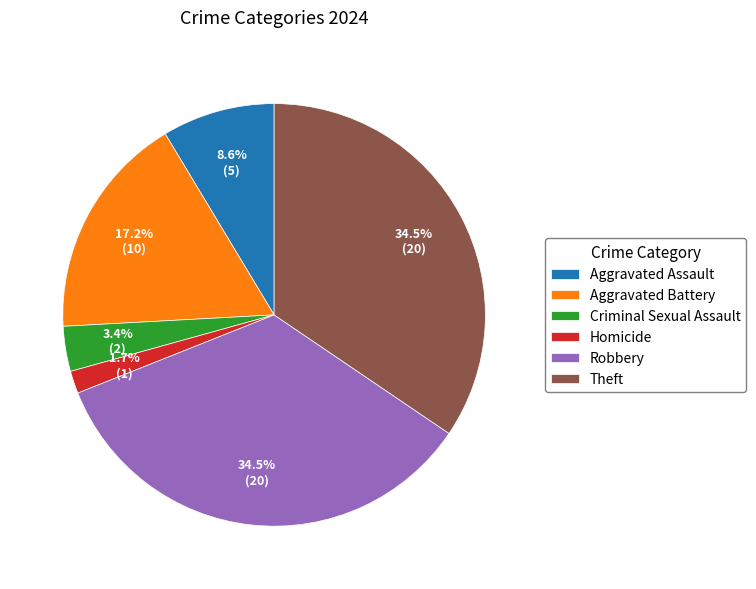

What is the smallest slice in the pie chart?

Homicide